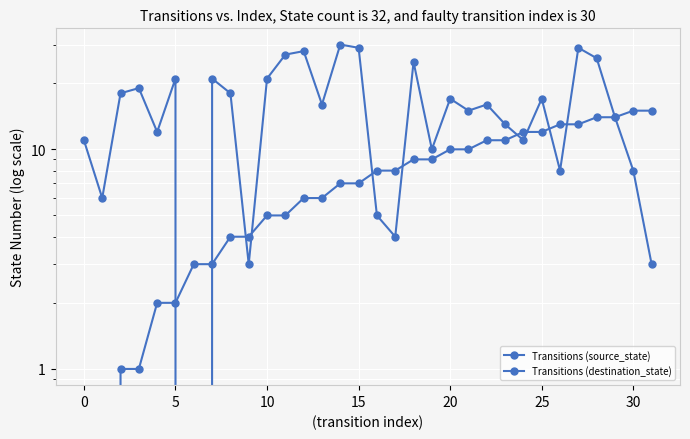

What value does the Transitions (destination_state) series have at 17?

4